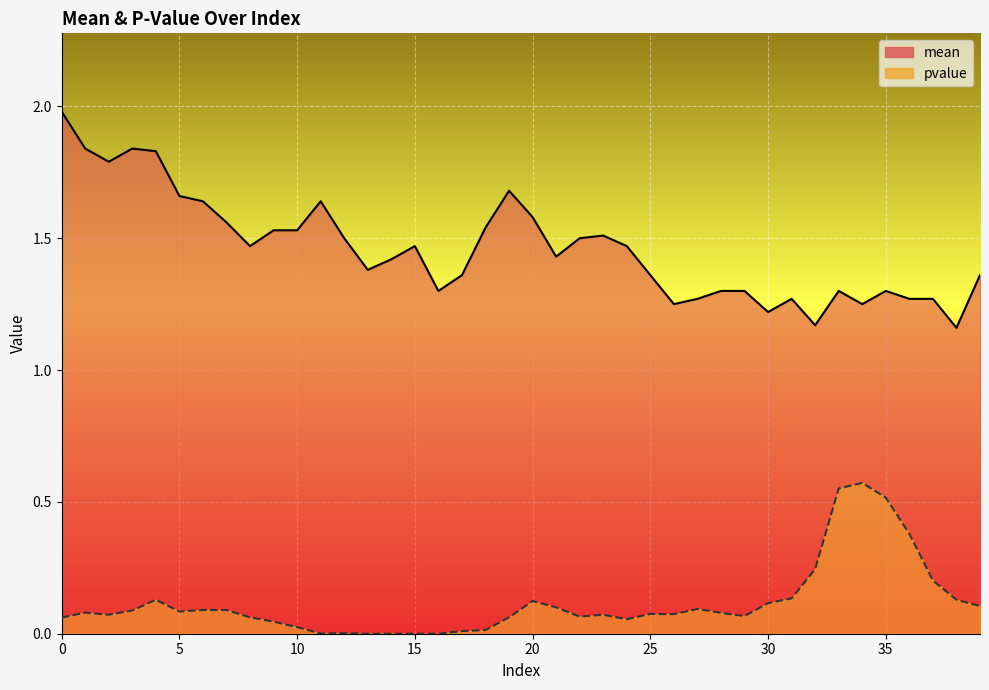

What is the average value of the mean series?

1.5